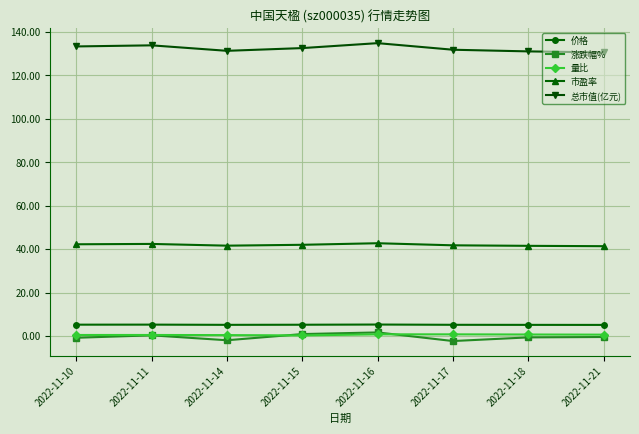

Count the 价格 values in the range 5 to 6.

8